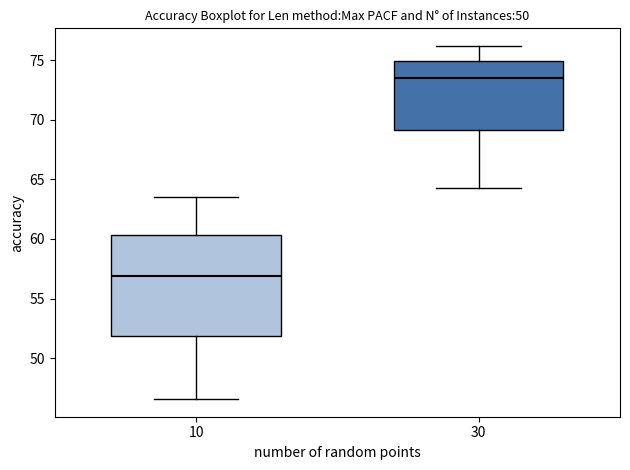

Which box is the tallest, from its lower edge to its upper edge?

10